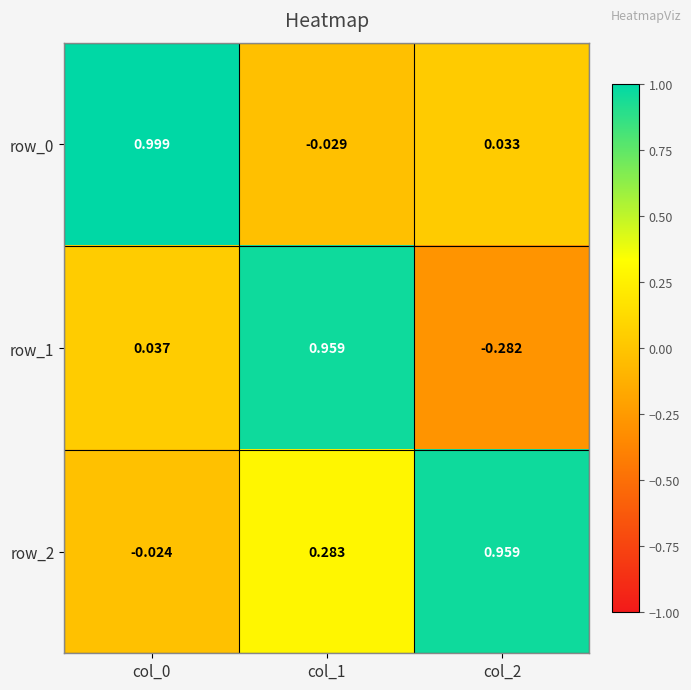

How many positive values does the row_0 series have?

2